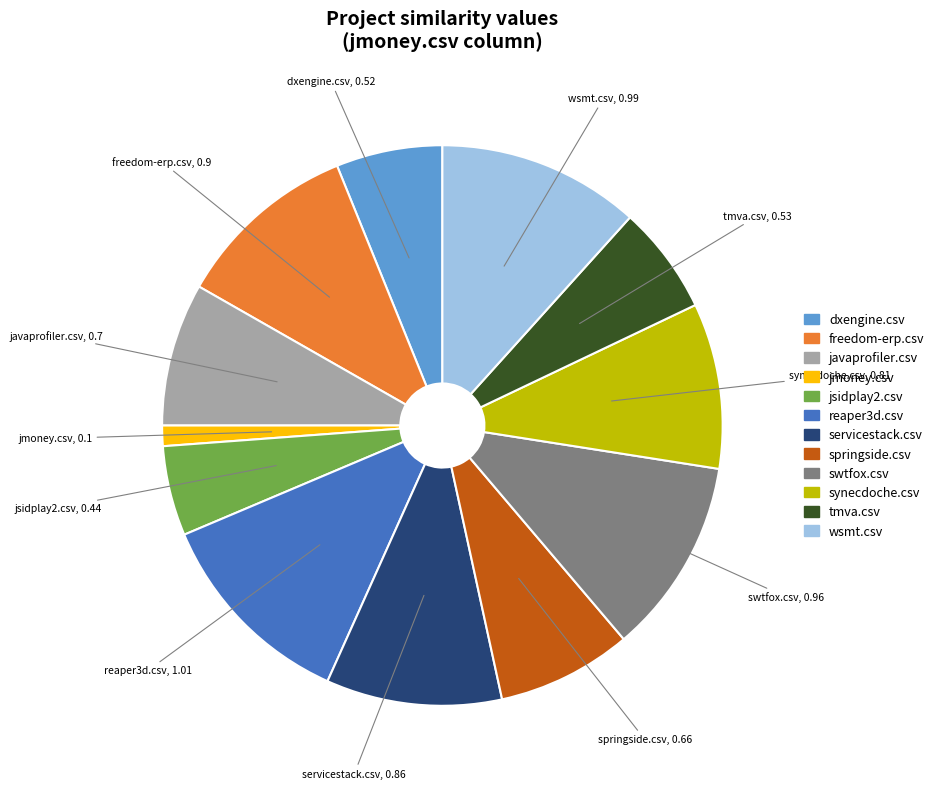

Which has a higher value, jsidplay2.csv or dxengine.csv?

dxengine.csv